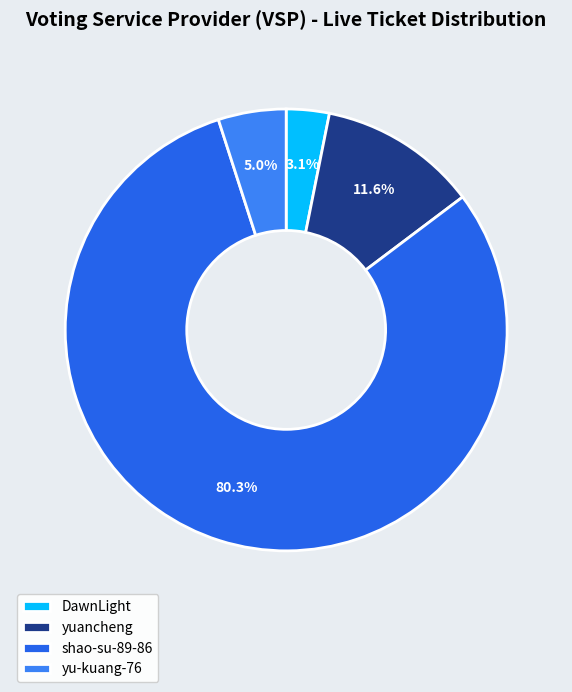

What percentage is the yu-kuang-76 slice, to the nearest percent?

5%